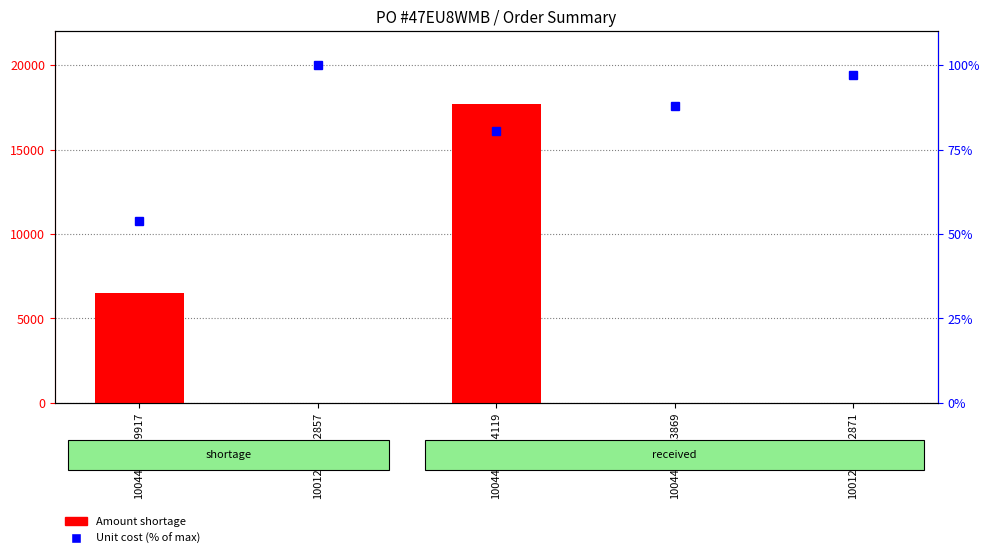

How many data points in Unit cost (% of max) are less than 88?

2